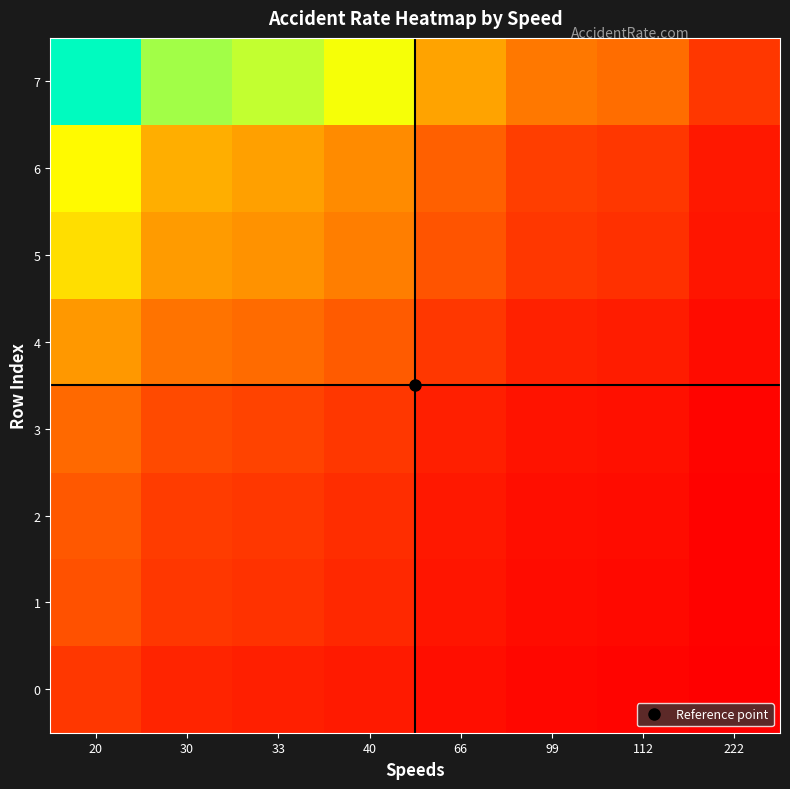

Which series changed the most between 20 and 40?

7